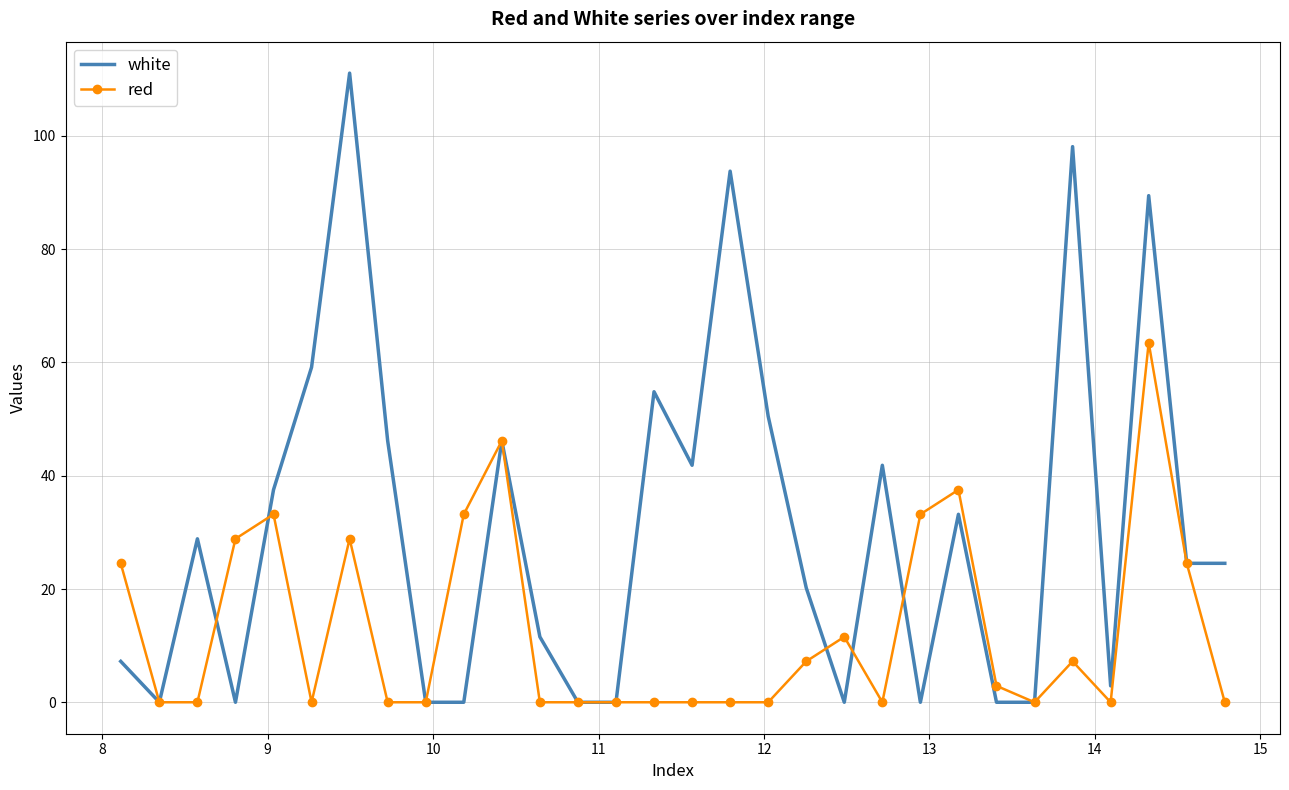

Which series has the largest total across all categories?

white